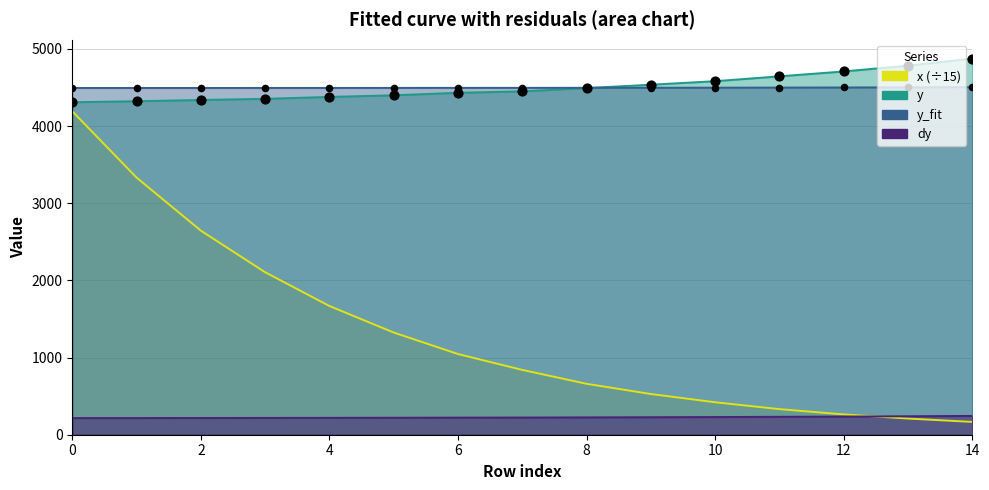

What is the total value across all series at 7?

10007.4